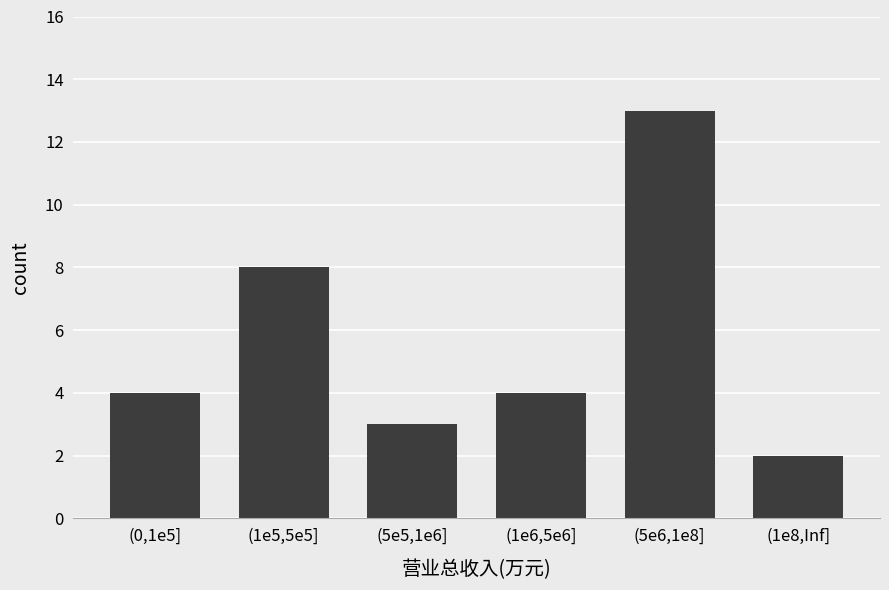

Reading left to right, list all the values displayed in this chart.

4	8	3	4	13	2